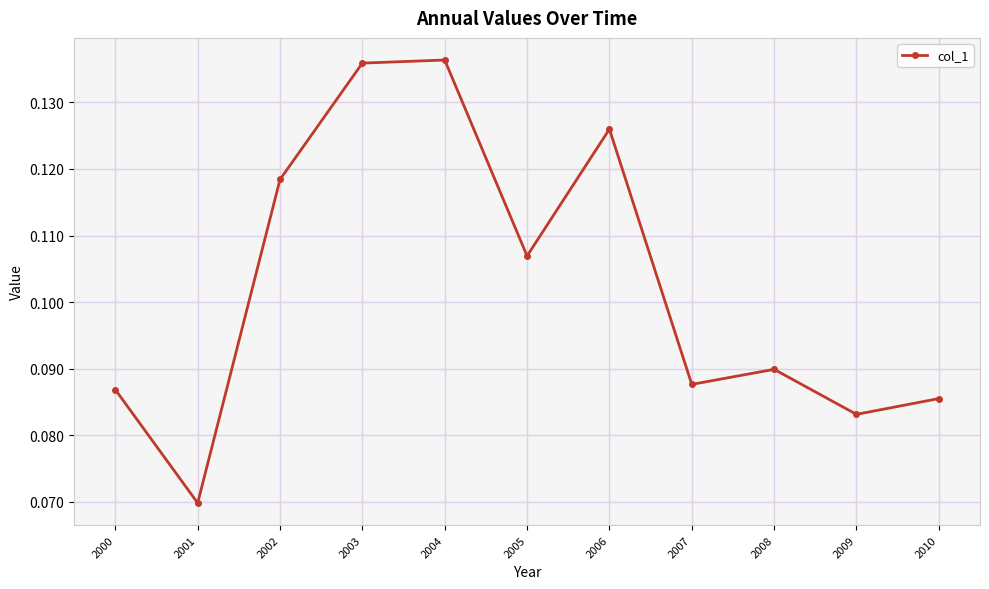

Is it true that the value at 2004 is 0.2?

False